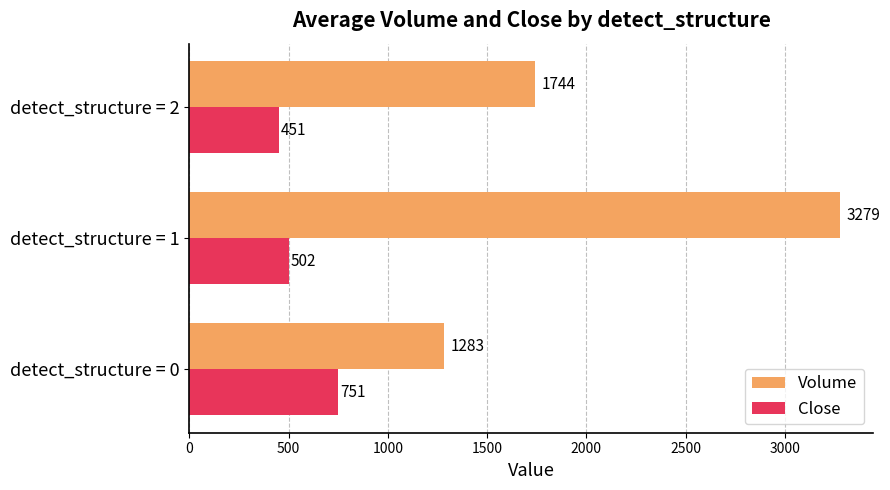

What is the highest value of the Volume series?

3279.0